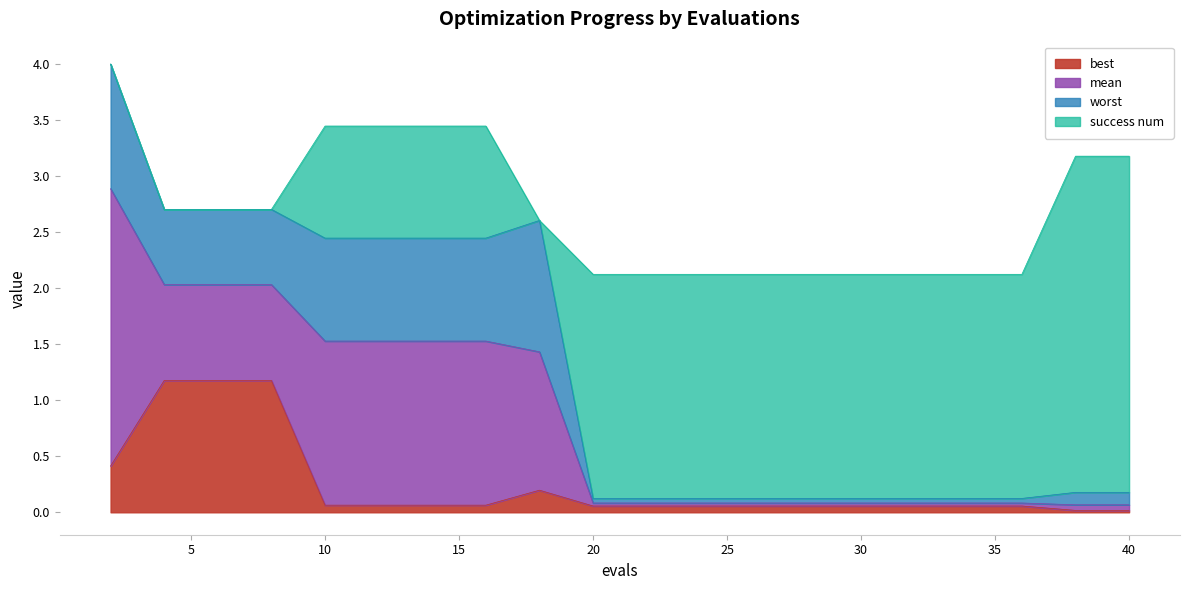

How many data points does each series have?

20